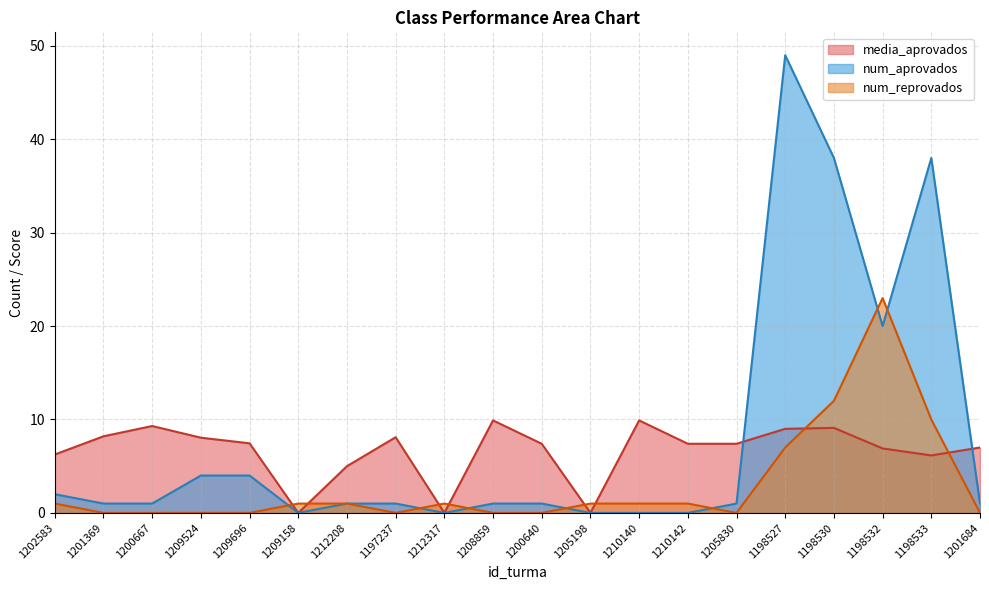

Which category has the lowest value in the num_aprovados series?

1209158